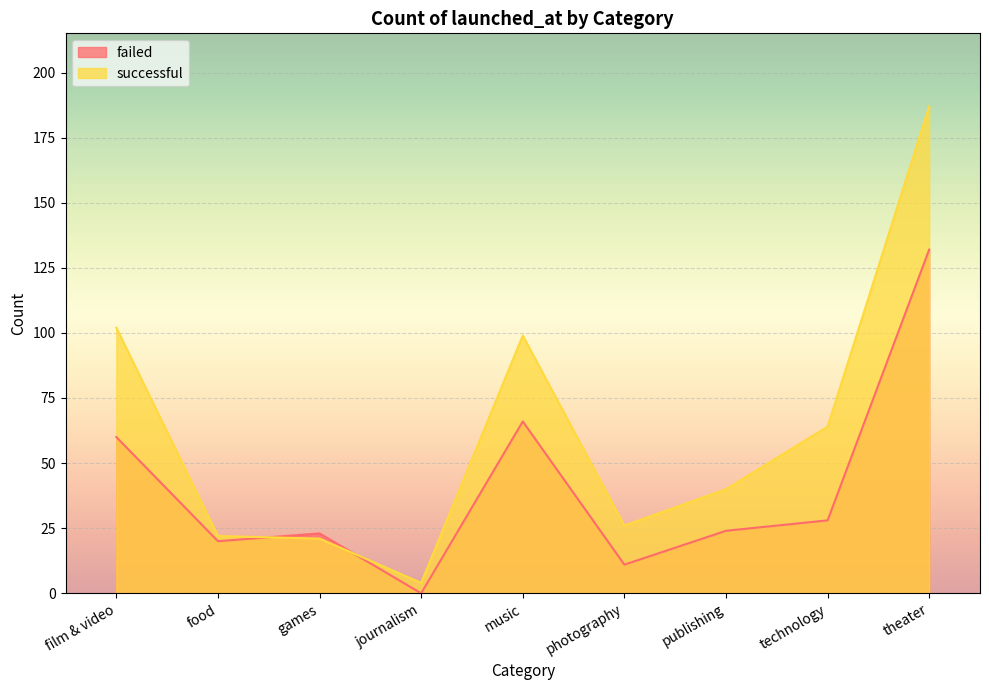

Reading left to right, what are all the values shown in this chart?

failed: 60	20	23	0	66	11	24	28	132
successful: 102	22	21	4	99	26	40	64	187